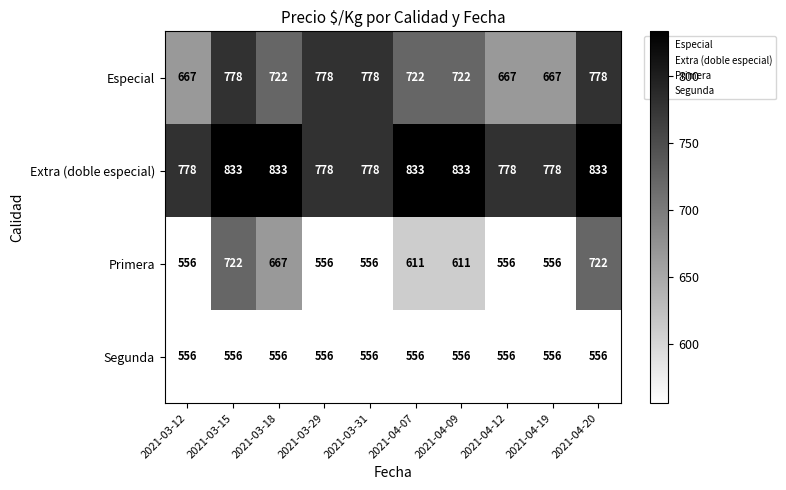

Which series has the largest total across all categories?

Extra (doble especial)